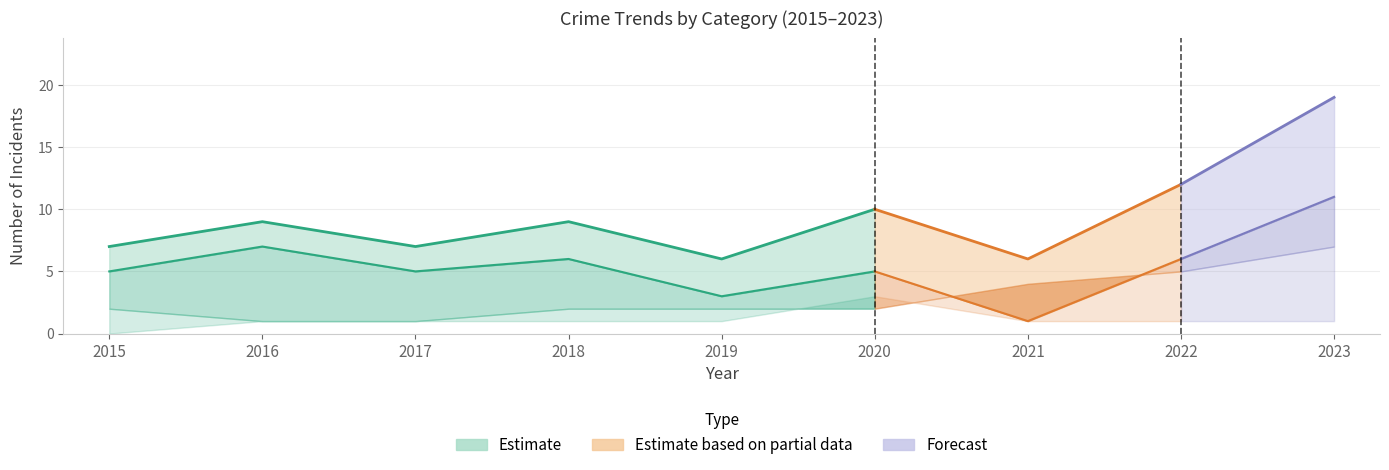

What is the sum of all Total values?

85